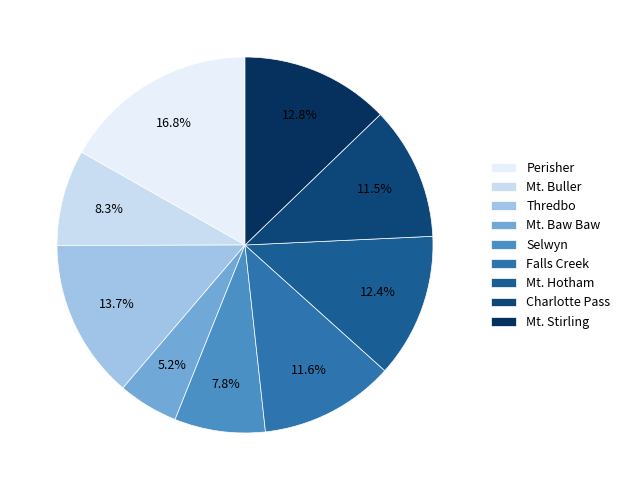

Does Mt. Baw Baw represent more than half of the total?

No